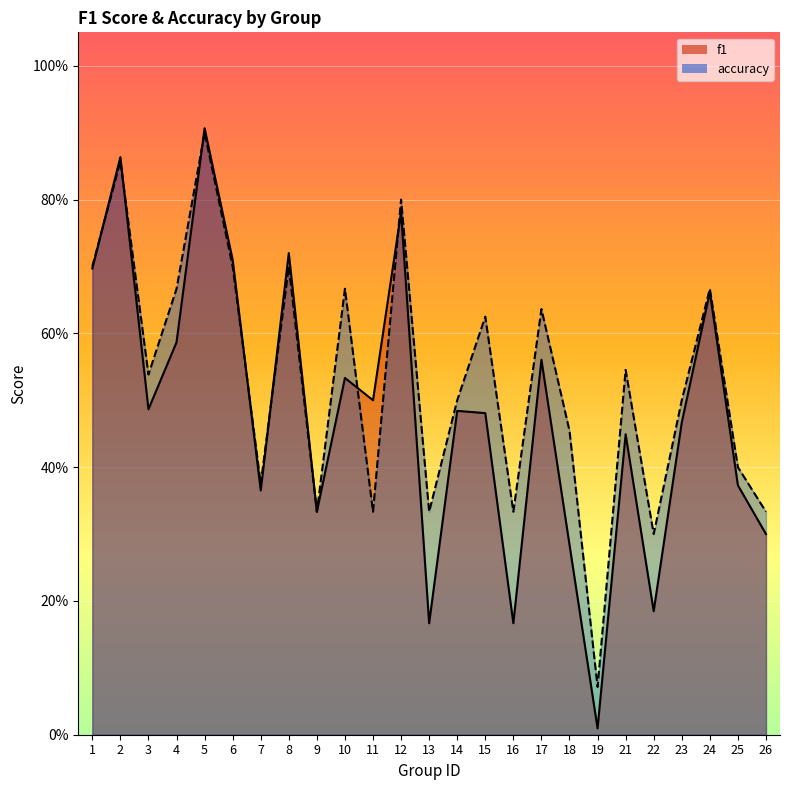

What is the difference between the highest and lowest values at 22?

0.1